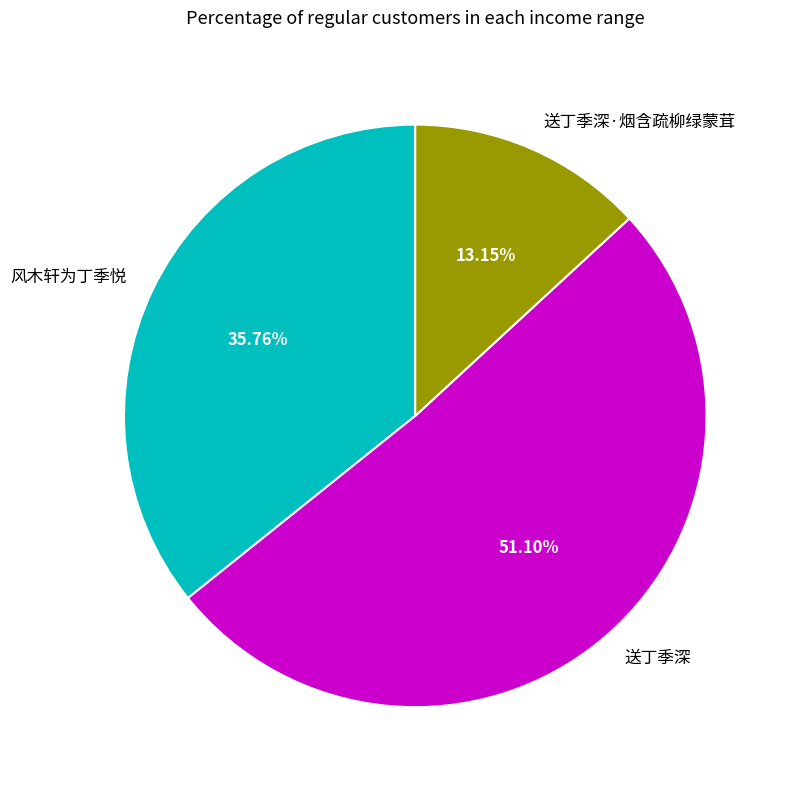

Is there any slice that represents more than half of the pie?

Yes